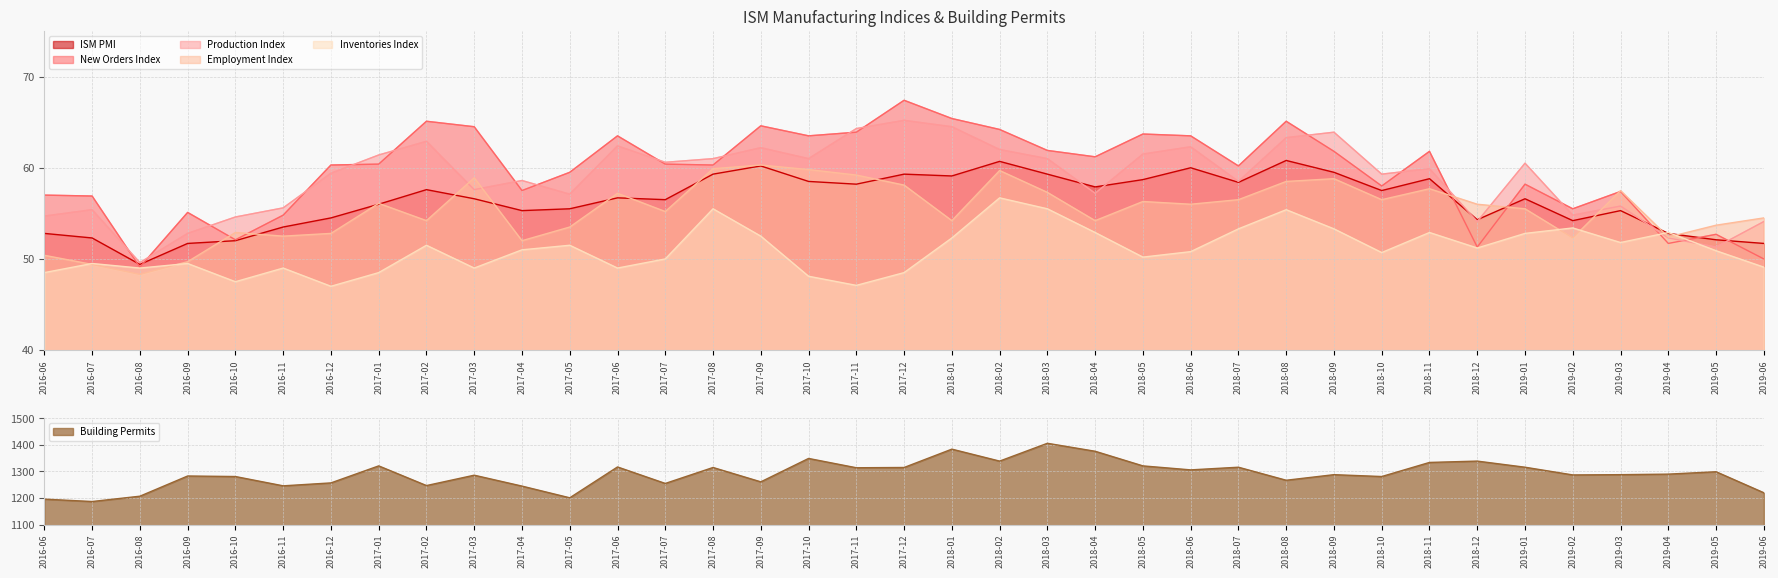

How many lines are shown in the chart?

6